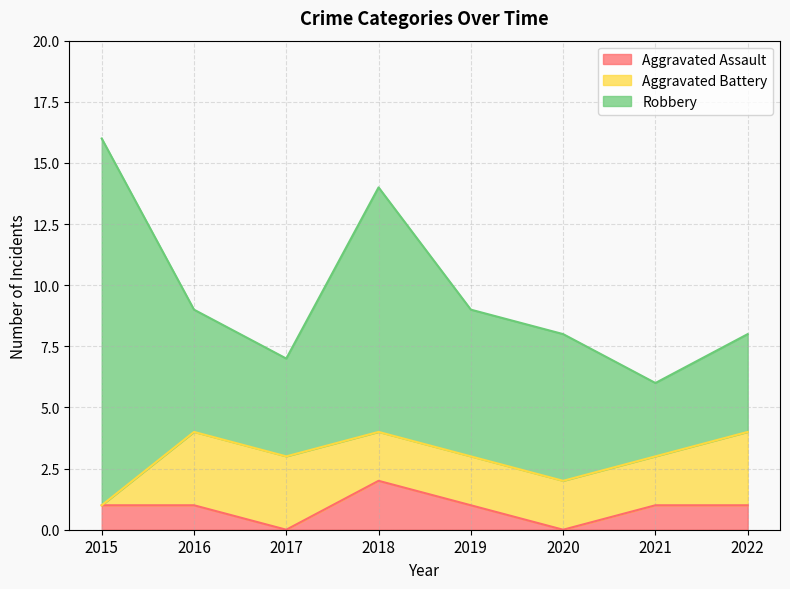

True or false: Aggravated Assault has a value of 0 at 2021.

False